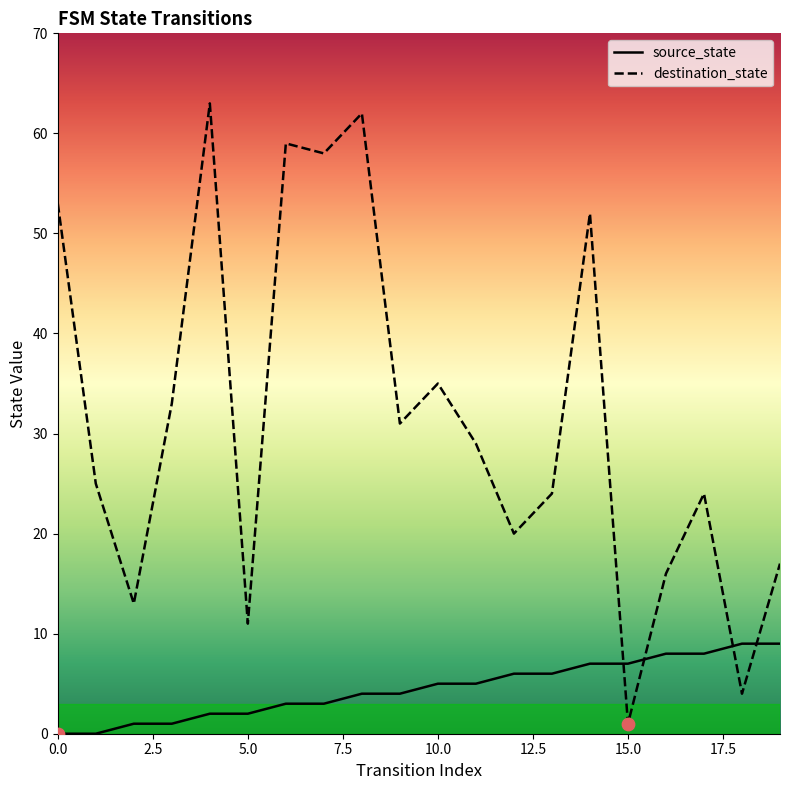

At how many categories does at least one series exceed 50?

6